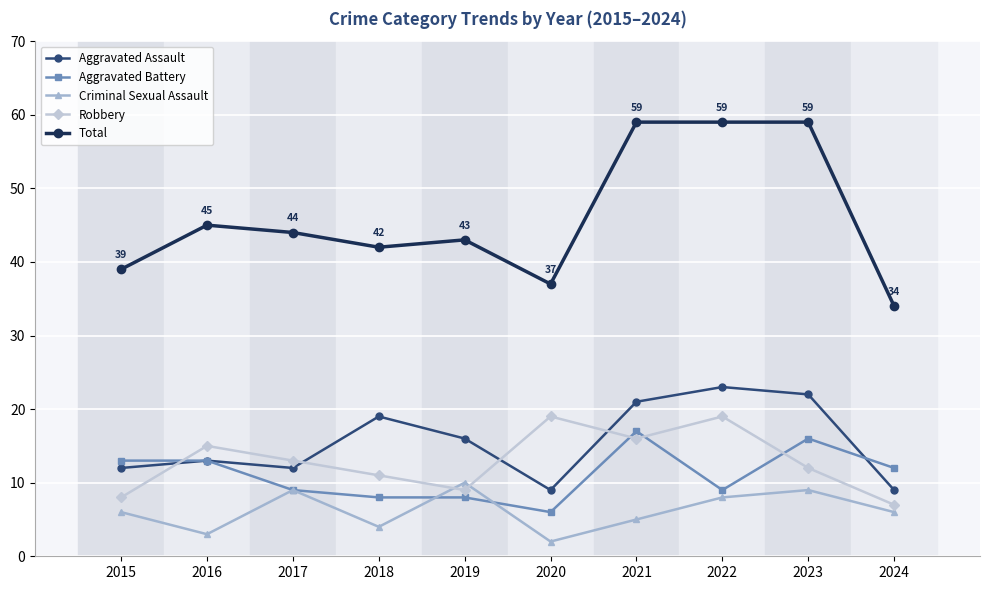

What is the total value across all series at 2022?

118